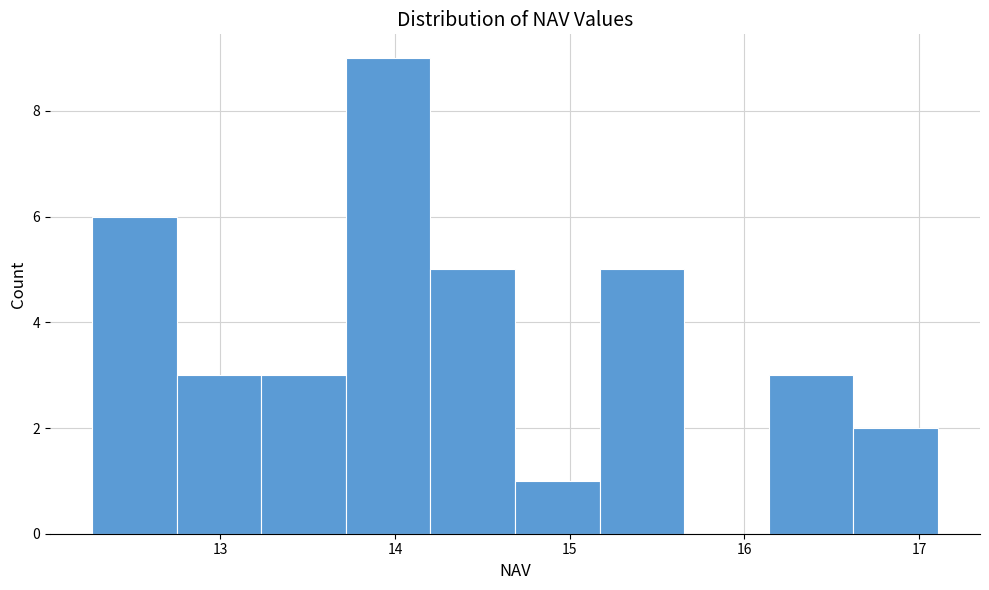

Reading left to right, transcribe this chart: for each bar, give the range it covers on the x-axis and its height. Neither the bar edges nor the heights are printed on the chart, so give them approximately, as read against the axes.

12.3 to 12.8: 6
12.8 to 13.2: 3
13.2 to 13.7: 3
13.7 to 14.2: 9
14.2 to 14.7: 5
14.7 to 15.2: 1
15.2 to 15.7: 5
15.7 to 16.1: 0
16.1 to 16.6: 3
16.6 to 17.1: 2